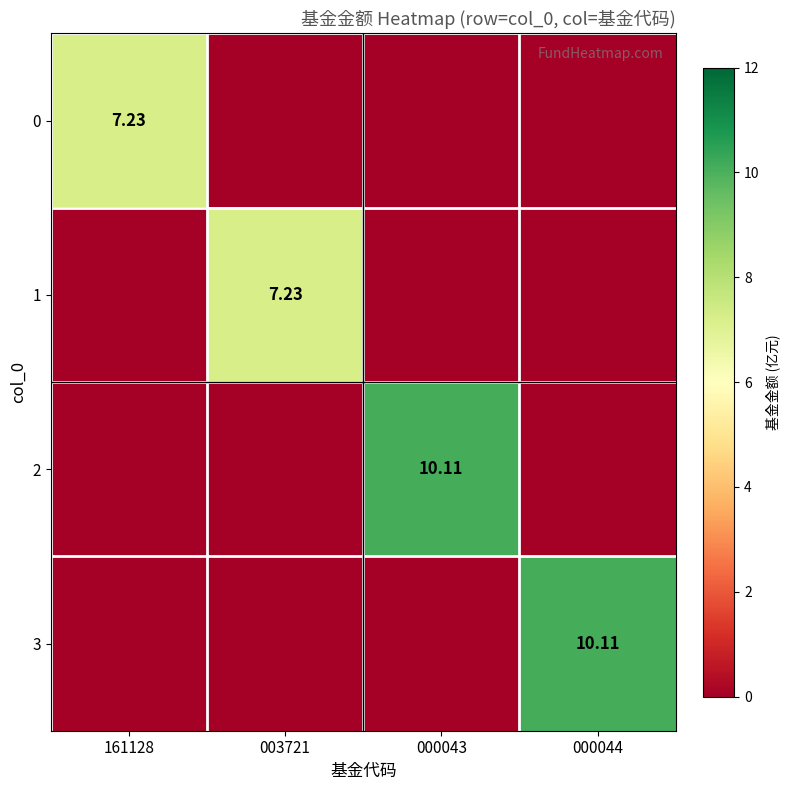

List the series in order of their peak value, highest first.

2, 3, 0, 1